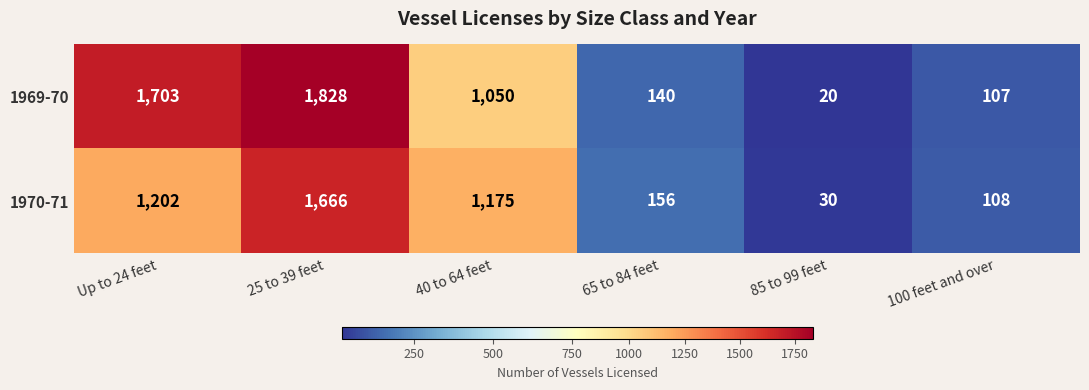

What is the average value of the 1969-70 series?

808